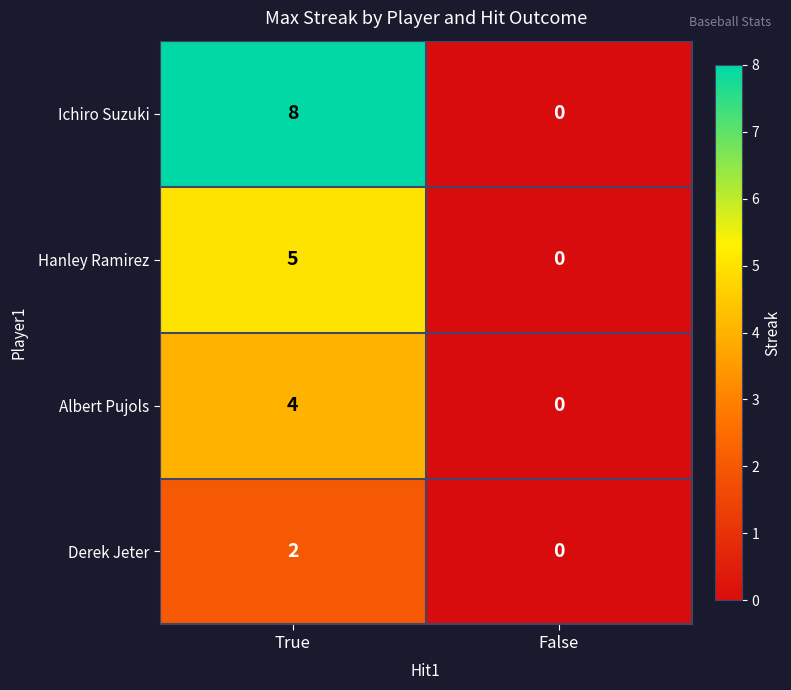

At which category is the sum across all series the highest?

True